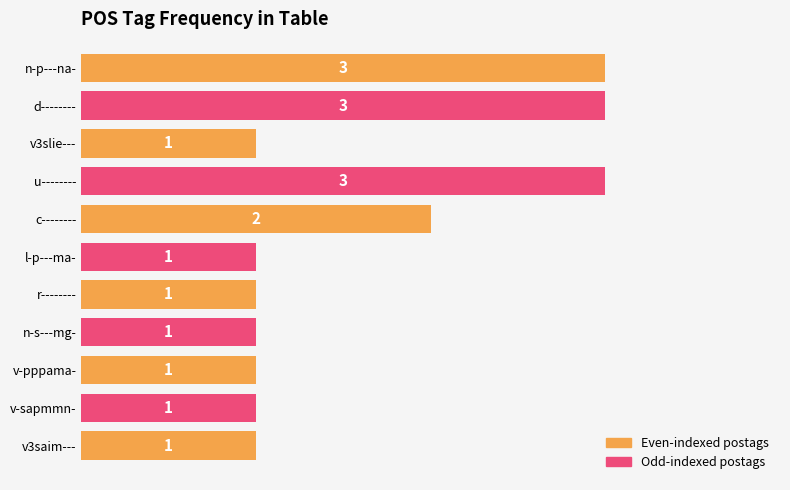

What is the label of the 8th bar from the bottom?

u--------